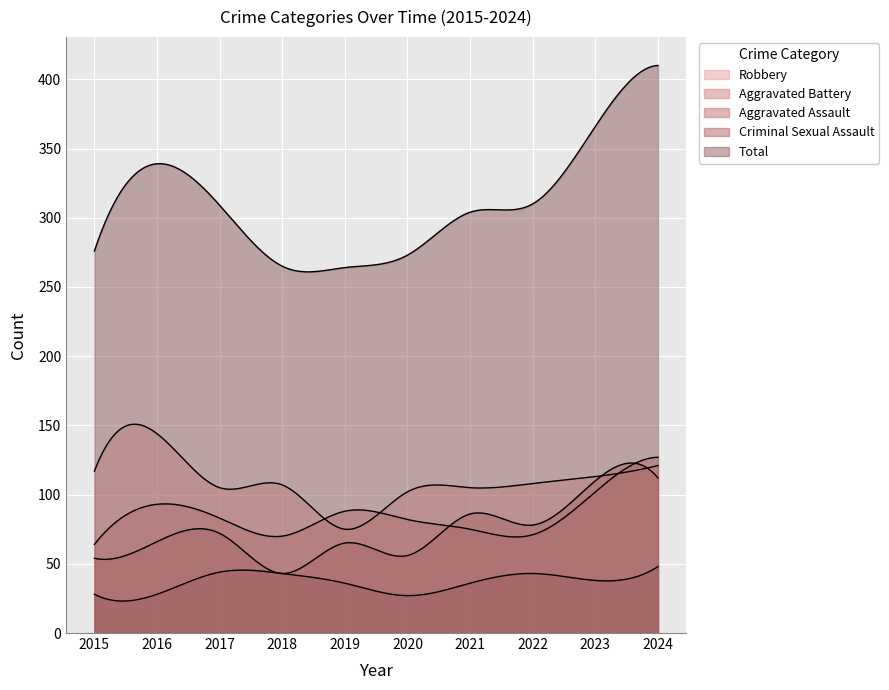

Rank the series at 2021 from highest to lowest value.

Total, Robbery, Aggravated Assault, Aggravated Battery, Criminal Sexual Assault